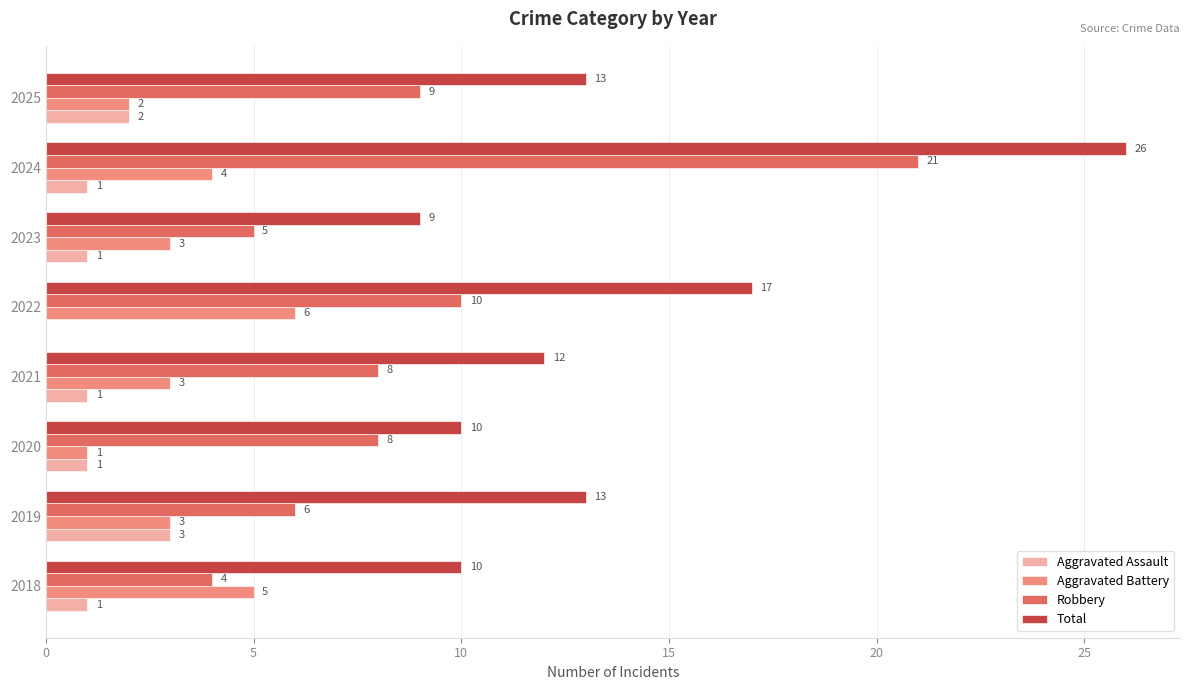

What is the sum of all Aggravated Assault values?

10